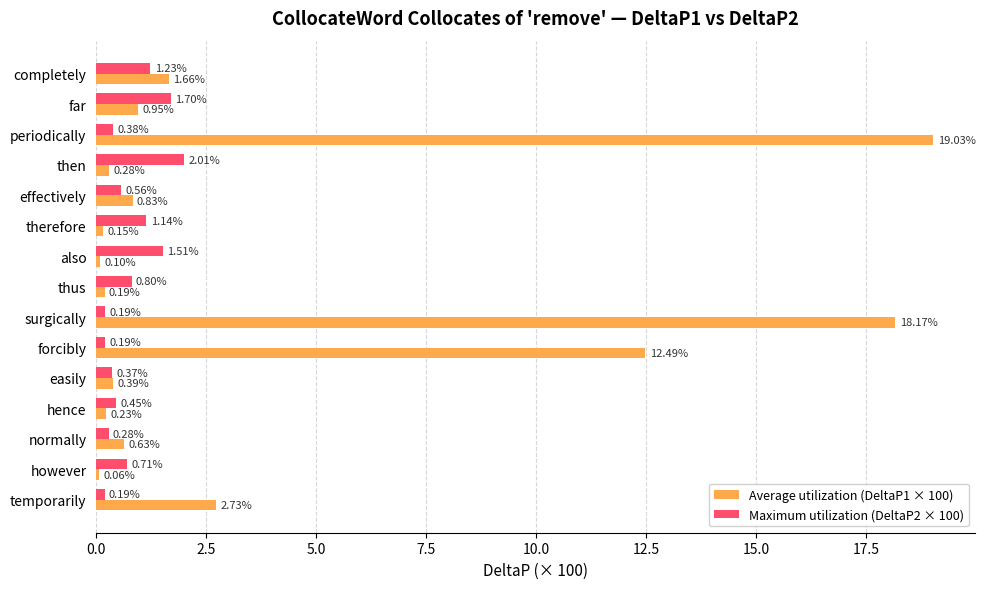

Rank the categories by Average utilization (DeltaP1 × 100) value from highest to lowest.

periodically, surgically, forcibly, temporarily, completely, far, effectively, normally, easily, then, hence, thus, therefore, also, however